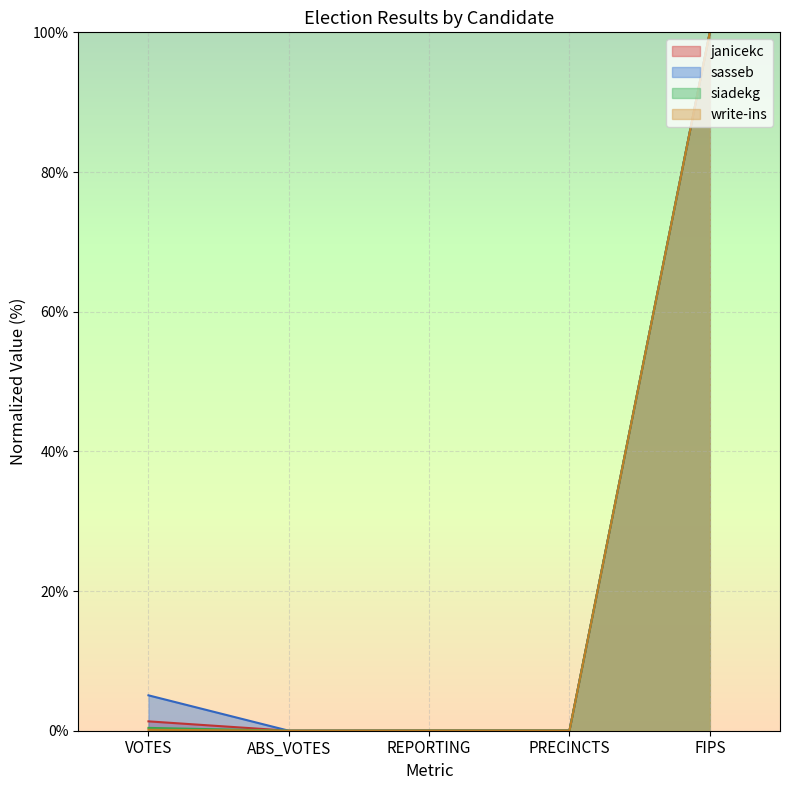

How many interior local valleys does the janicekc series have?

1